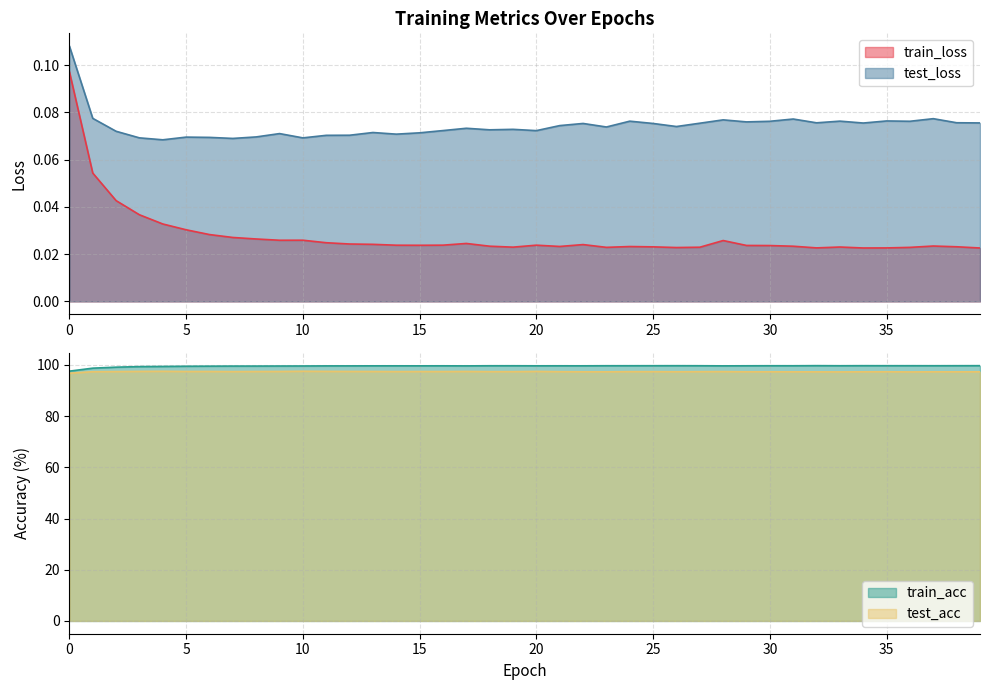

True or false: test_loss and train_loss intersect in this chart.

False